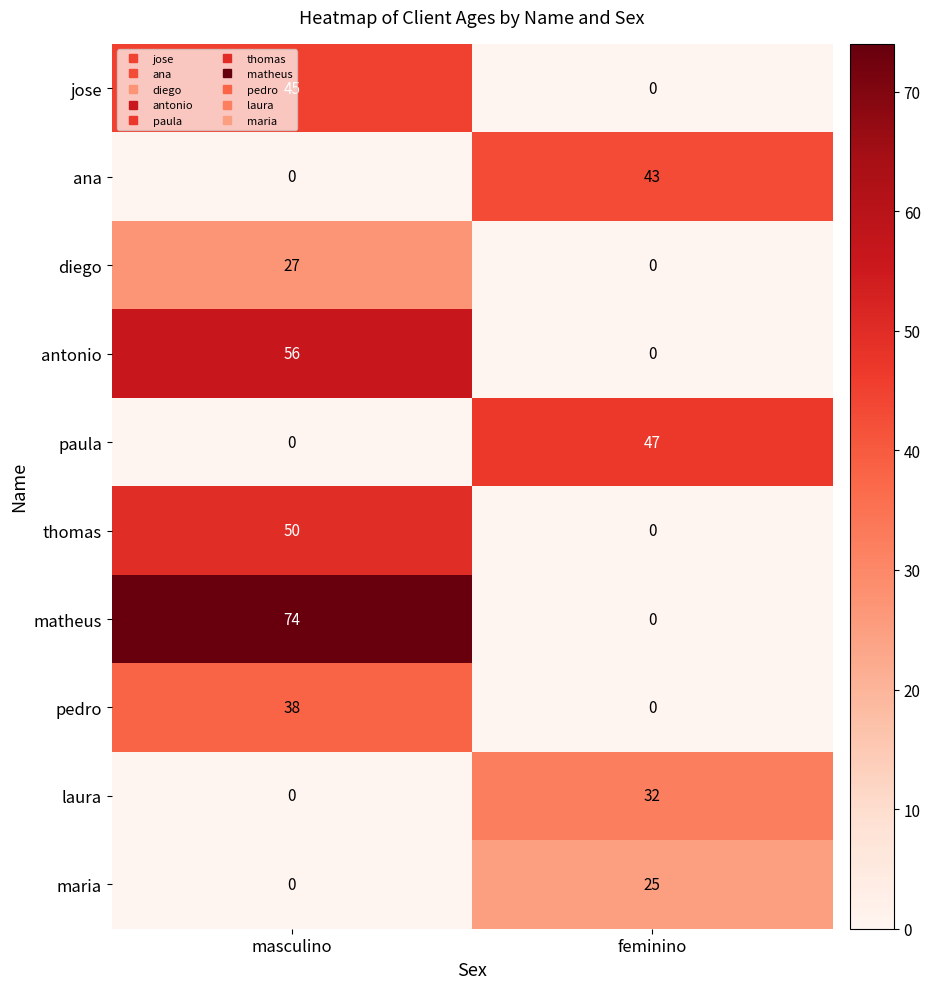

Rank the categories by laura value from highest to lowest.

feminino, masculino